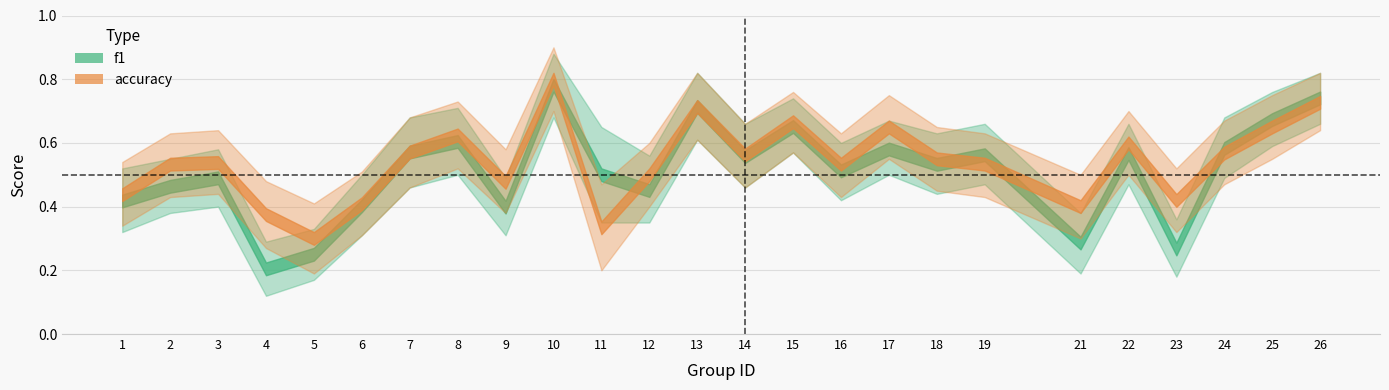

Which series ends up on top after the final intersection of f1 and accuracy?

f1